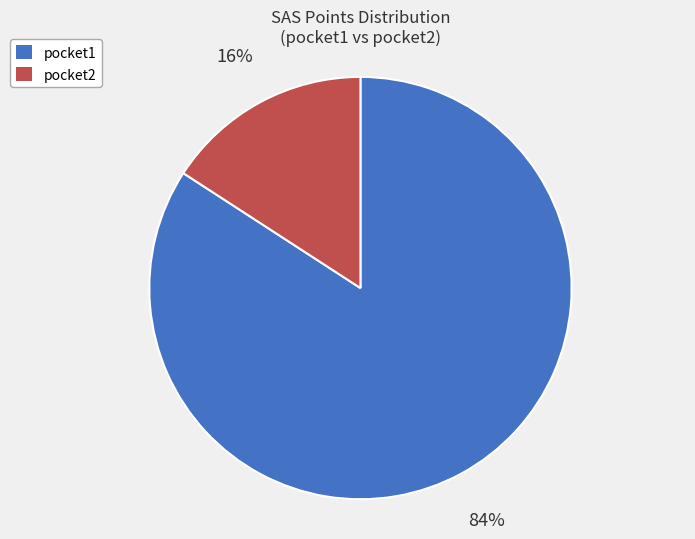

What percentage is the pocket2 slice, to the nearest percent?

16%